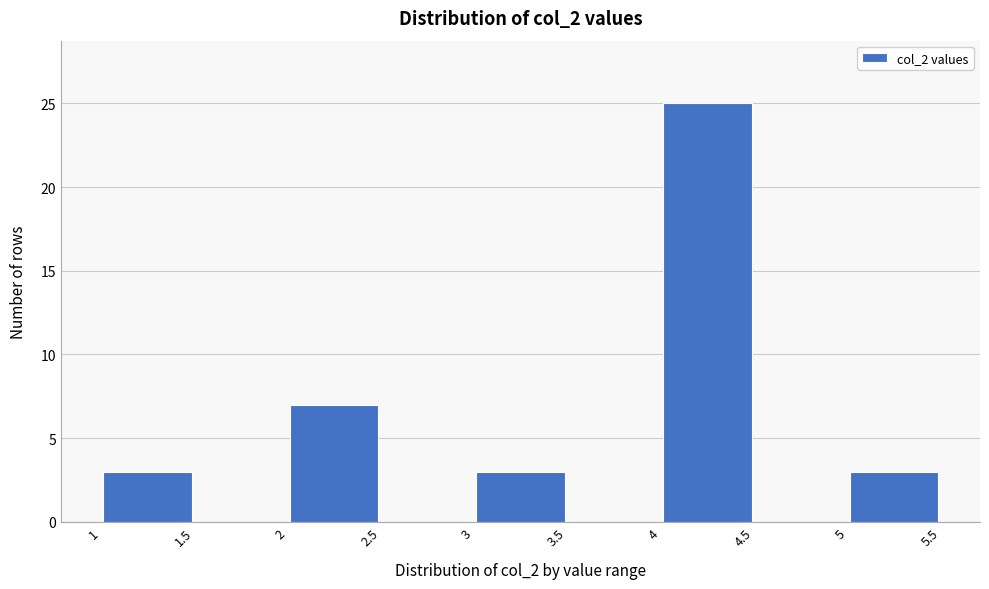

Reading left to right, transcribe this chart: for each bar, give the range it covers on the x-axis and its height. The values are not printed on the chart, so give them approximately, as read against the axis.

1 to 1.5: 3
1.5 to 2: 0
2 to 2.5: 7
2.5 to 3: 0
3 to 3.5: 3
3.5 to 4: 0
4 to 4.5: 25
4.5 to 5: 0
5 to 5.5: 3